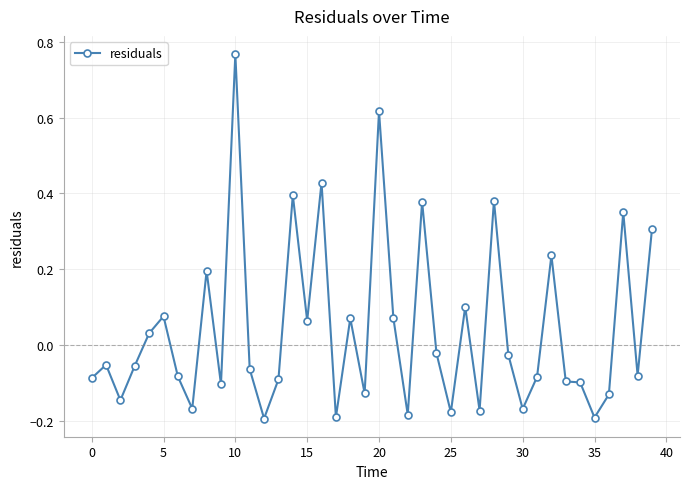

What is the difference between the maximum and second lowest values?

1.0